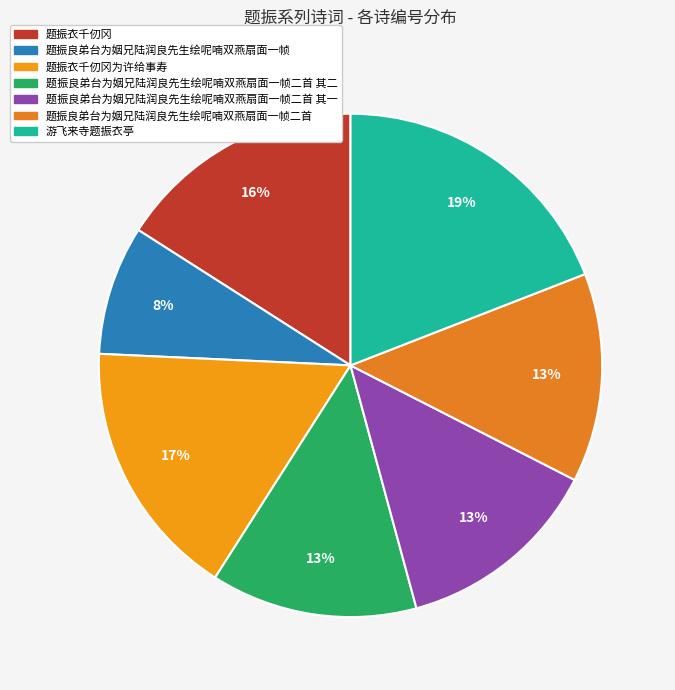

How many segments does this pie chart have?

7